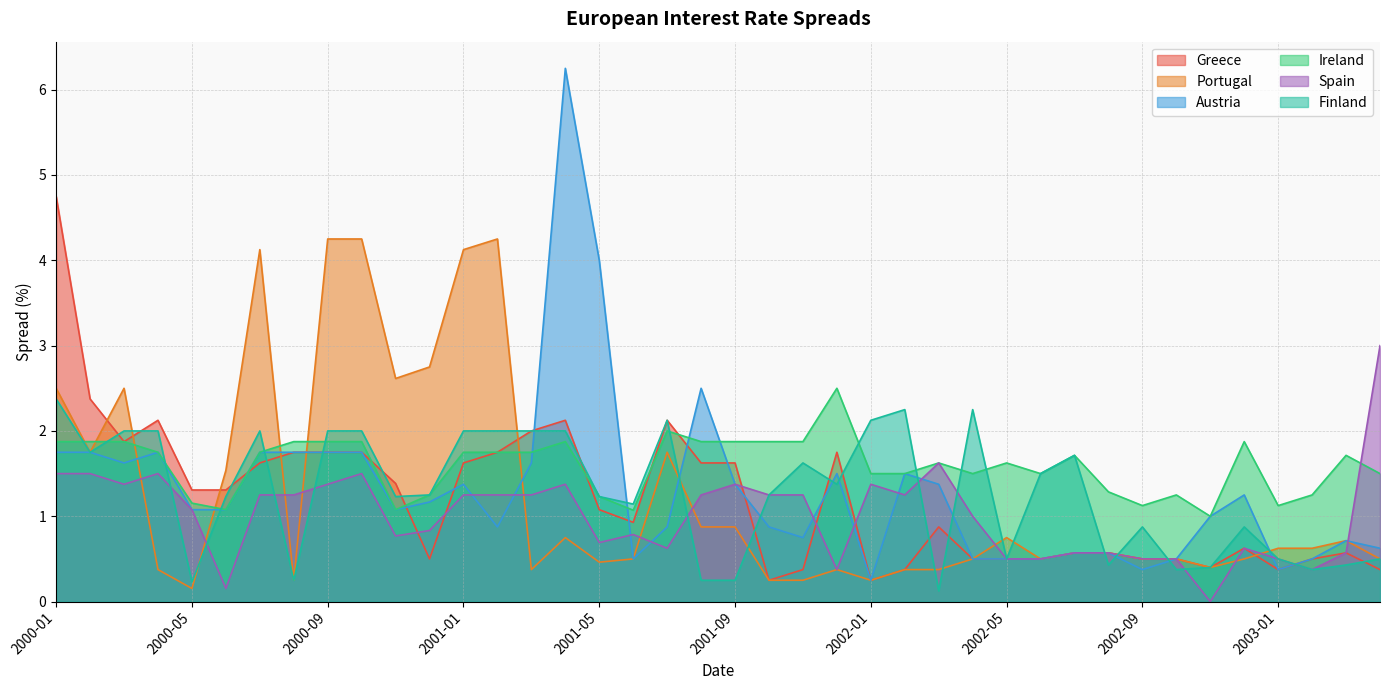

Rank the categories by Finland value from highest to lowest.

2000-01, 2002-02, 2002-04, 2001-07, 2002-01, 2000-03, 2000-04, 2000-07, 2000-09, 2000-10, 2001-01, 2001-02, 2001-03, 2001-04, 2000-02, 2002-07, 2001-11, 2002-06, 2001-12, 2000-12, 2001-10, 2000-06, 2000-11, 2001-05, 2001-06, 2002-09, 2002-12, 2002-05, 2003-01, 2003-04, 2002-08, 2003-03, 2002-11, 2002-10, 2003-02, 2000-08, 2001-08, 2001-09, 2000-05, 2002-03